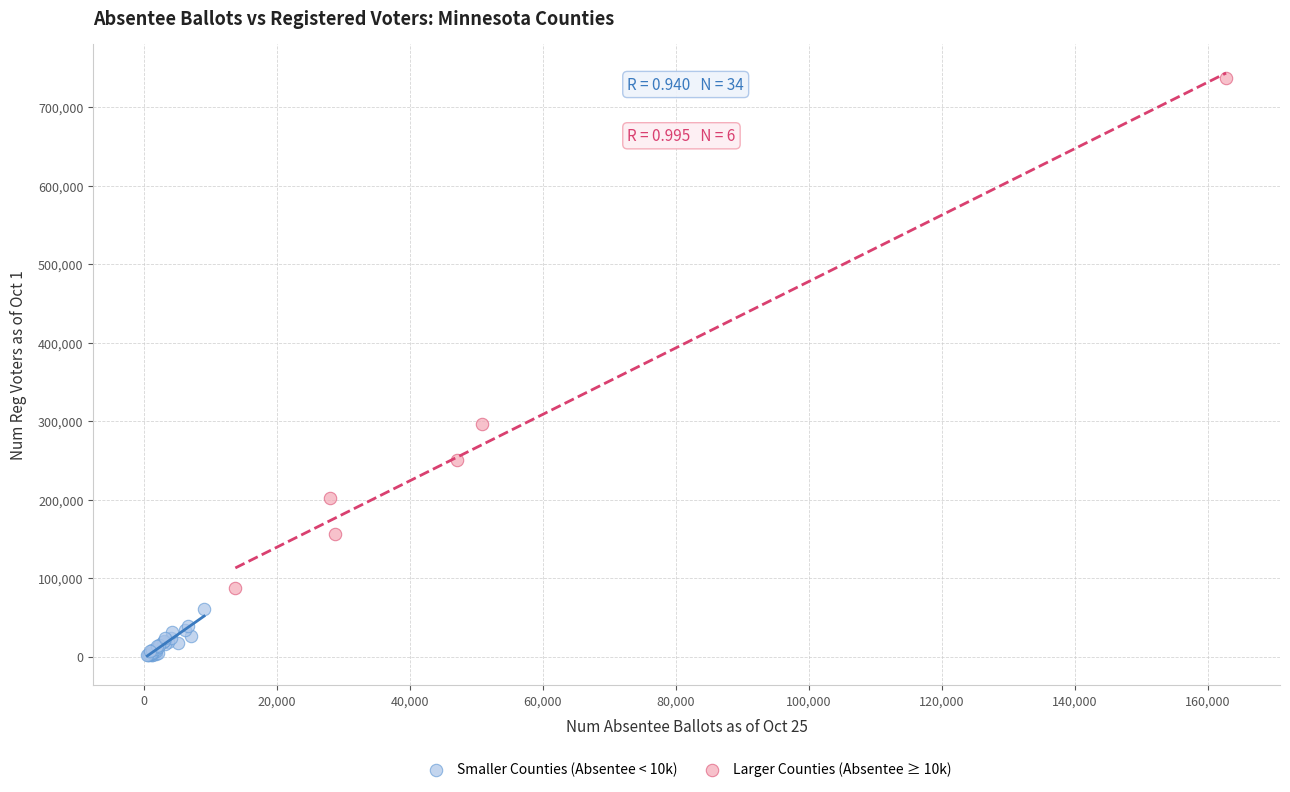

What are all the series names shown in the legend?

Smaller Counties (Absentee < 10k), Larger Counties (Absentee ≥ 10k)